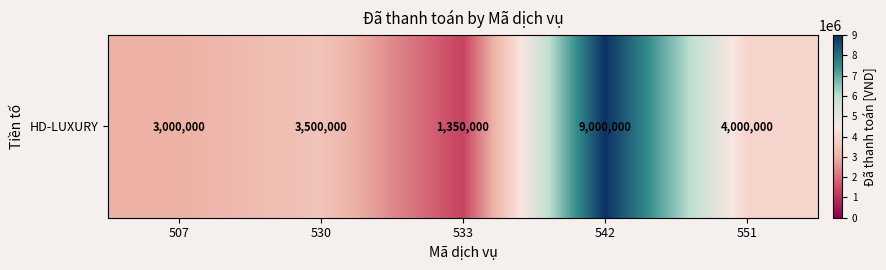

What is the maximum value shown in the chart?

9000000